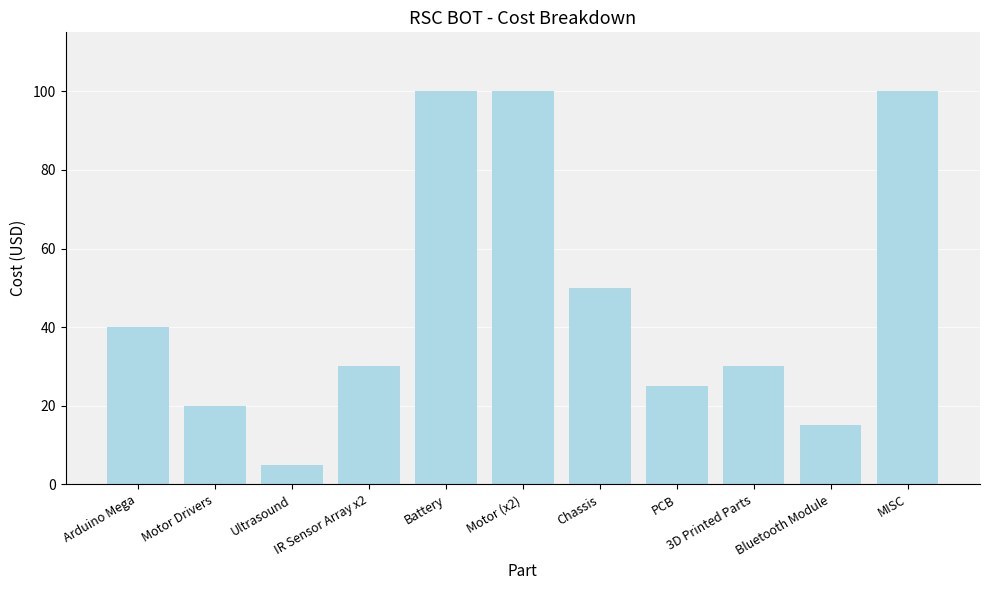

Reading left to right, what are all the values shown in this chart?

40	20	5	30	100	100	50	25	30	15	100